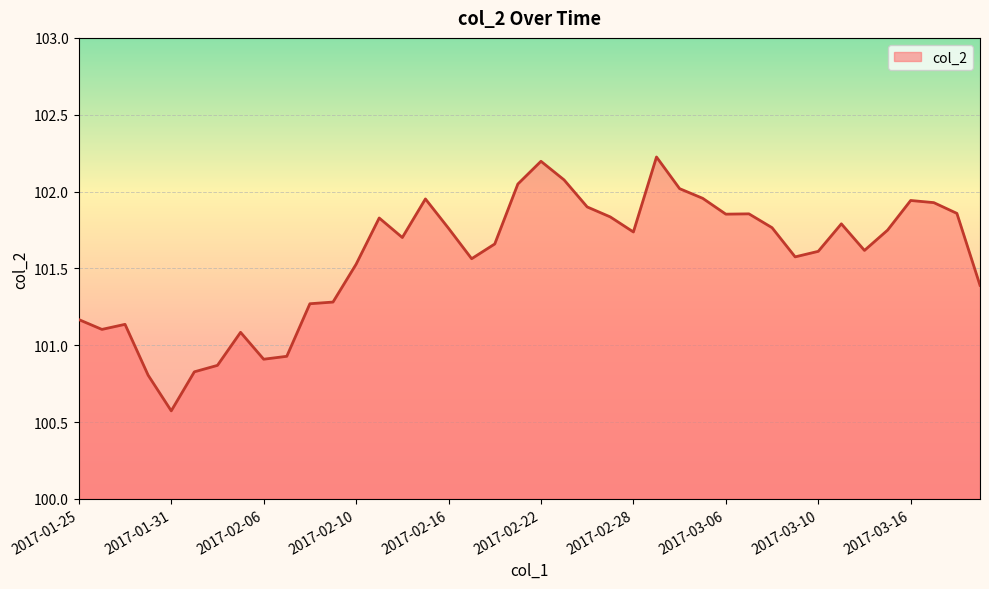

What is the greatest value displayed?

102.2